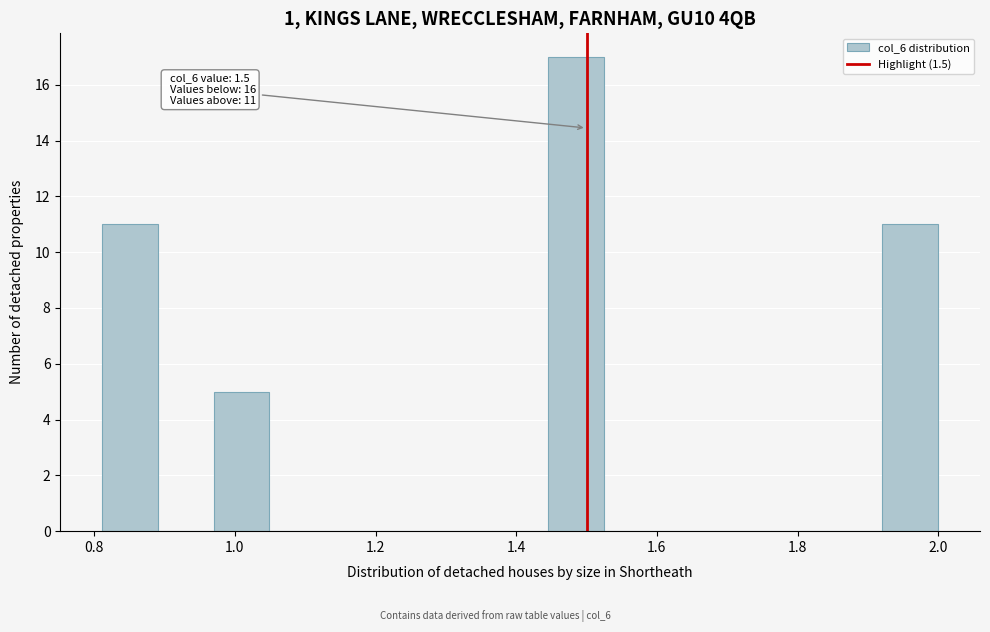

Read against the x-axis, roughly where is the centre of the tallest bar?

1.48